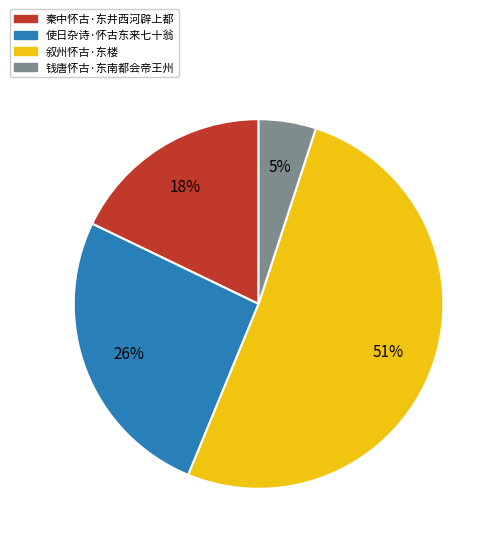

Is the sum of 钱唐怀古·东南都会帝王州 and 秦中怀古·东井西河辟上都 greater than half?

No